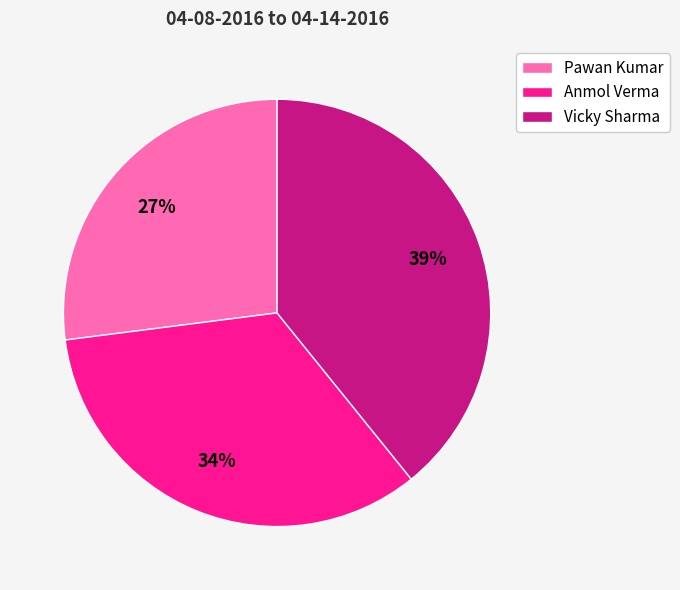

Is it true that Anmol Verma is 34% of the pie?

True